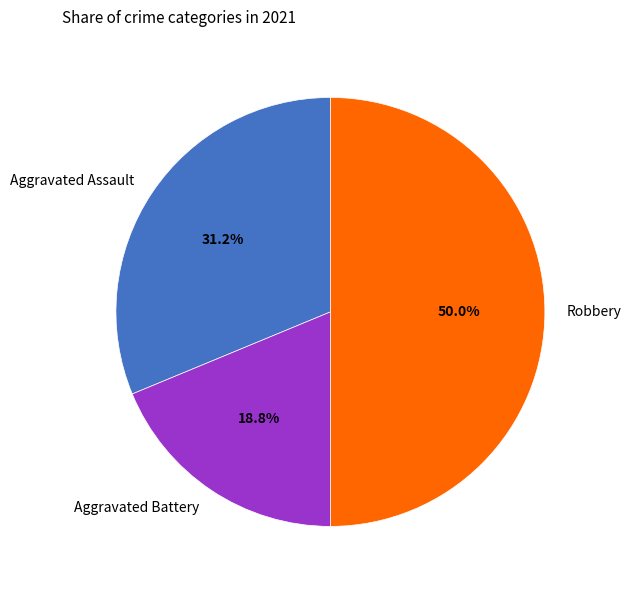

How many segments does this pie chart have?

3